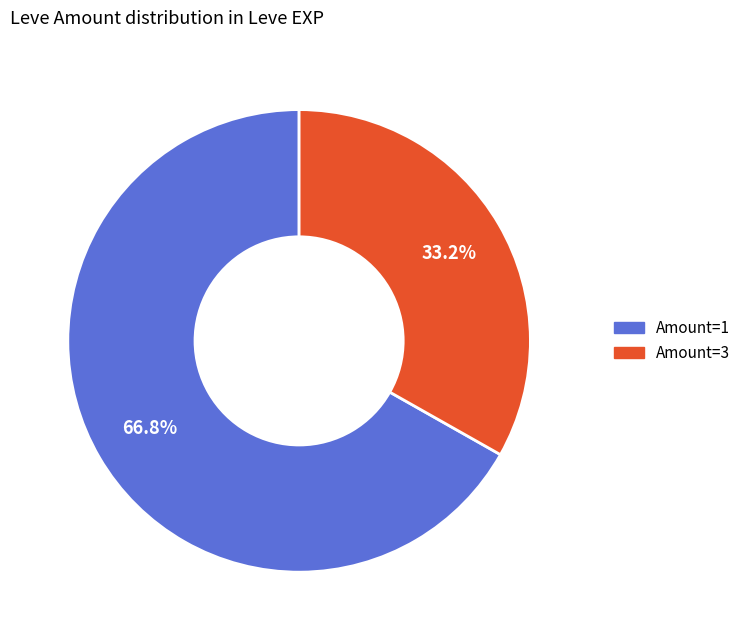

Does any single category account for the majority?

Yes